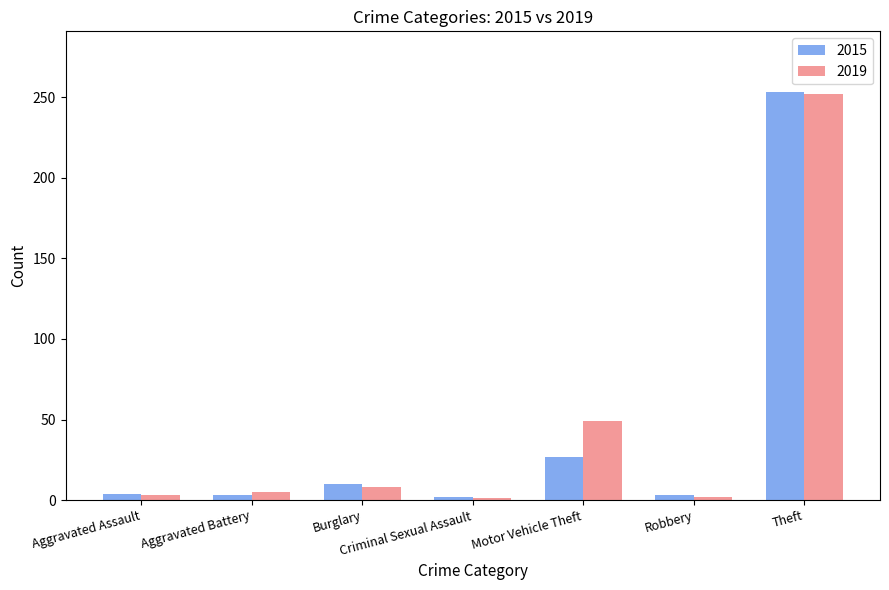

What is the sum of the 2015 values at Theft and Robbery?

256